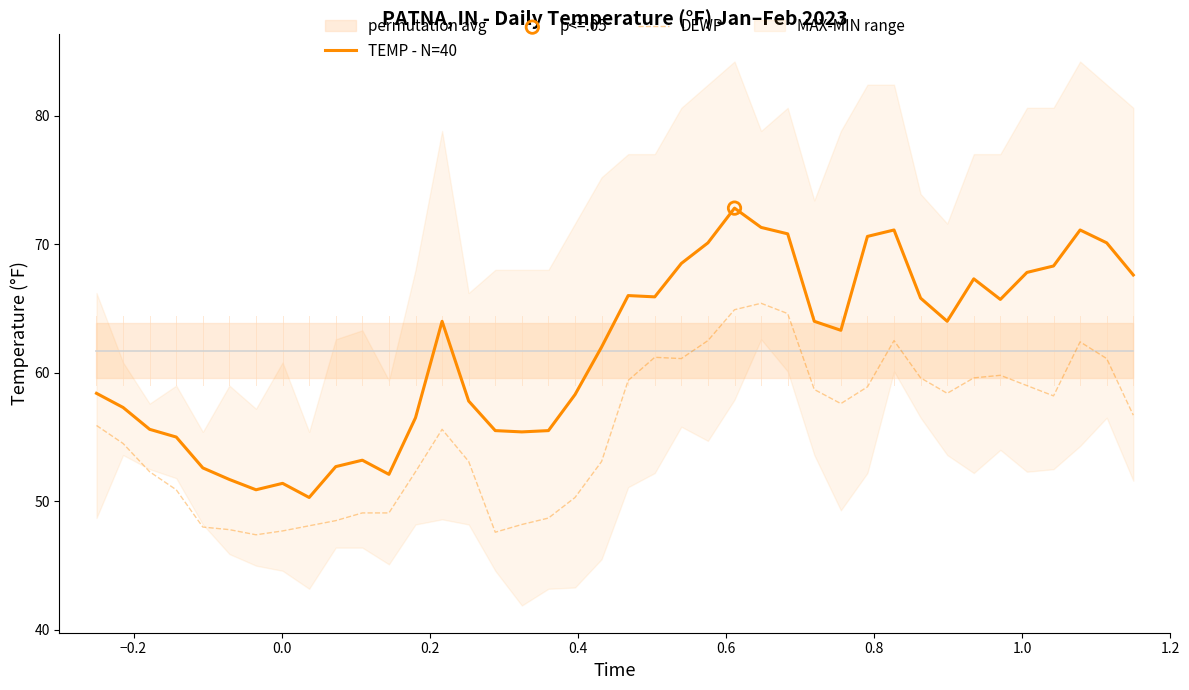

True or false: TEMP - N=40 and DEWP cross at least once.

False